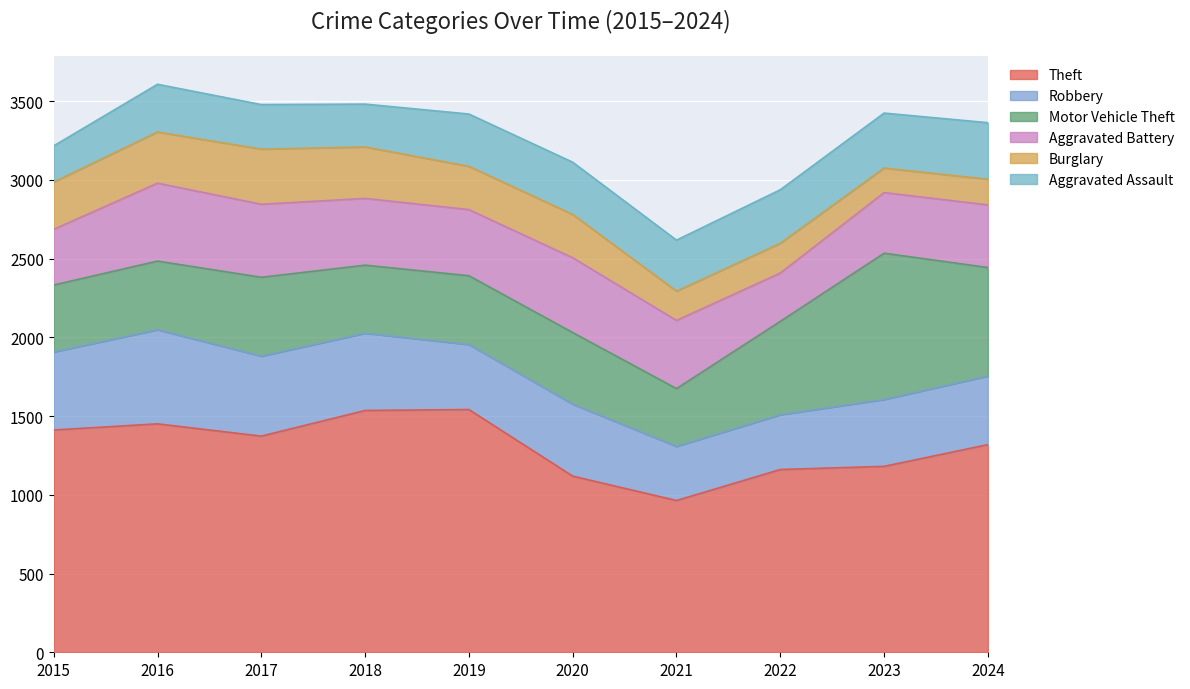

At which category does Motor Vehicle Theft reach its first local peak?

2017